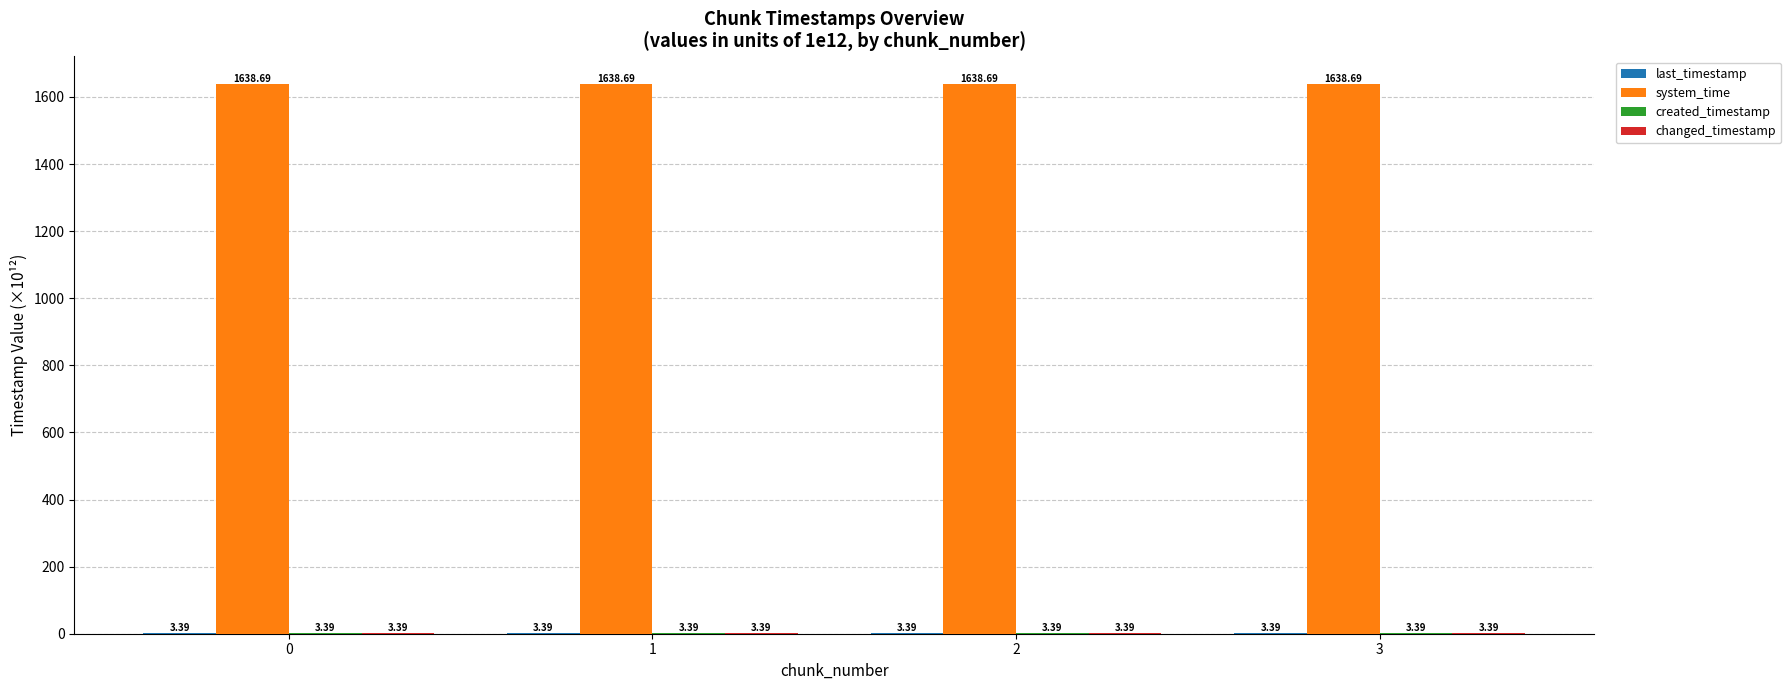

What is the total value across all series at 3?

1648.9